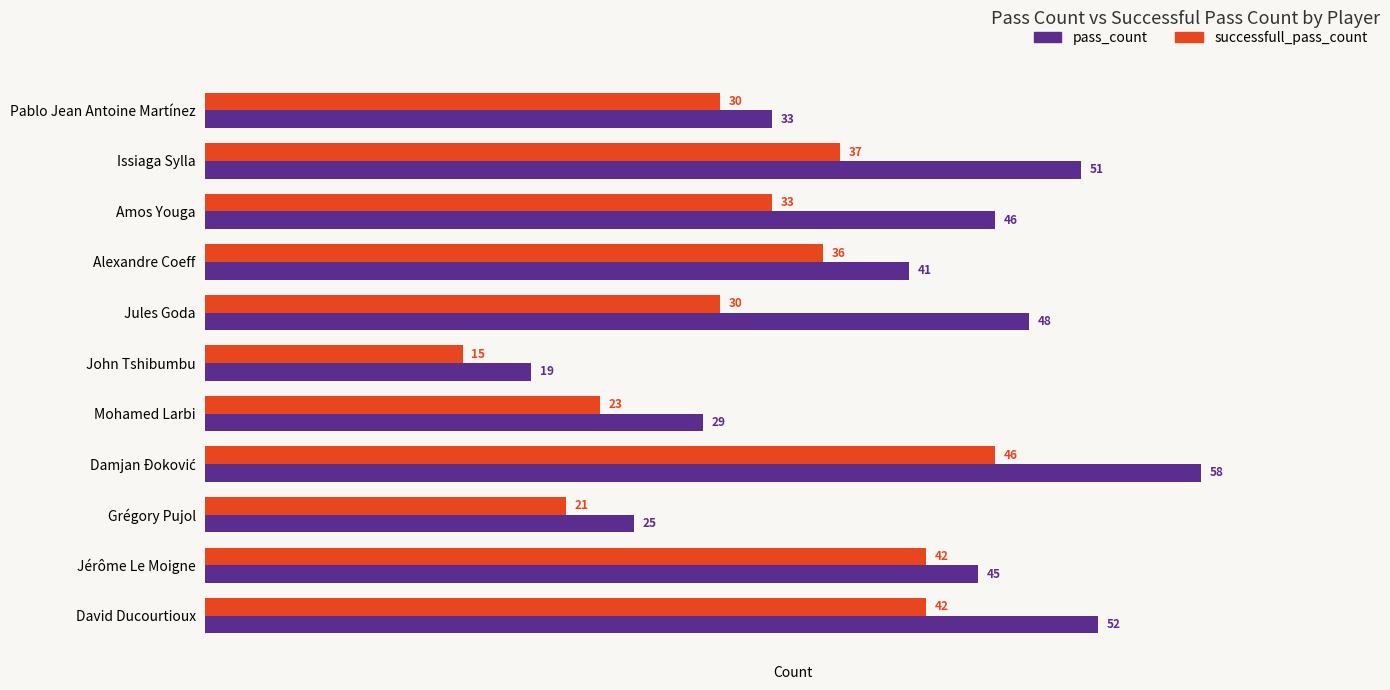

At which category does the chart reach its minimum across all series?

John Tshibumbu